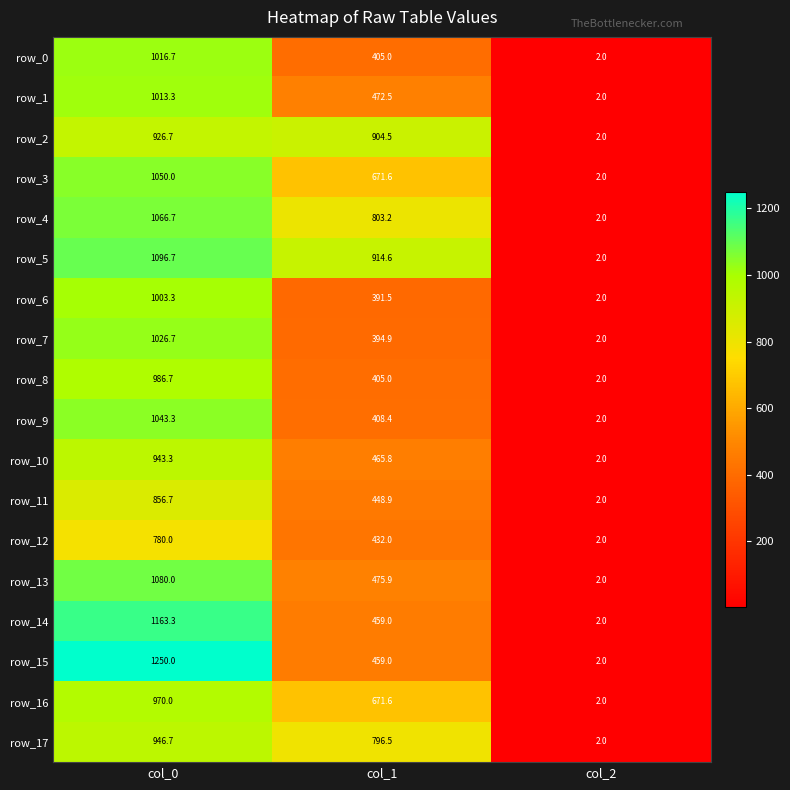

Which series changed the most between col_0 and col_1?

row_15